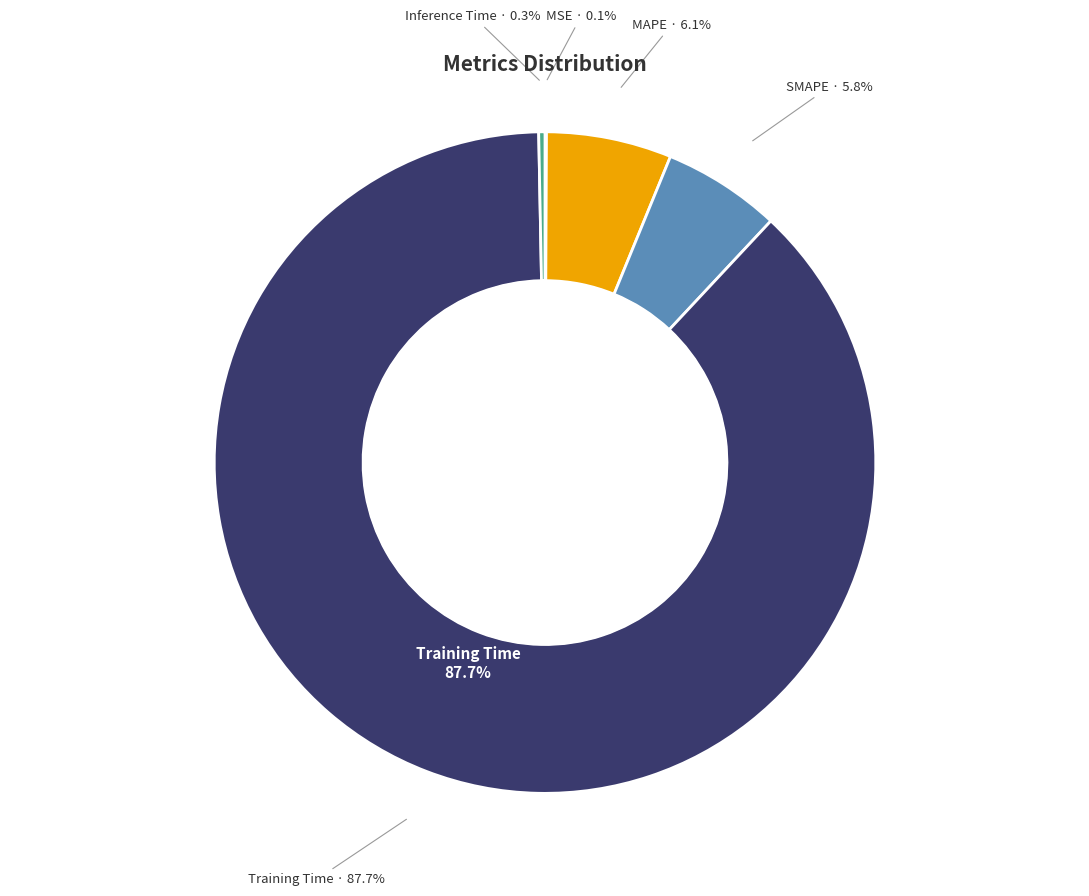

To the nearest percent, what is the average slice percentage?

20%